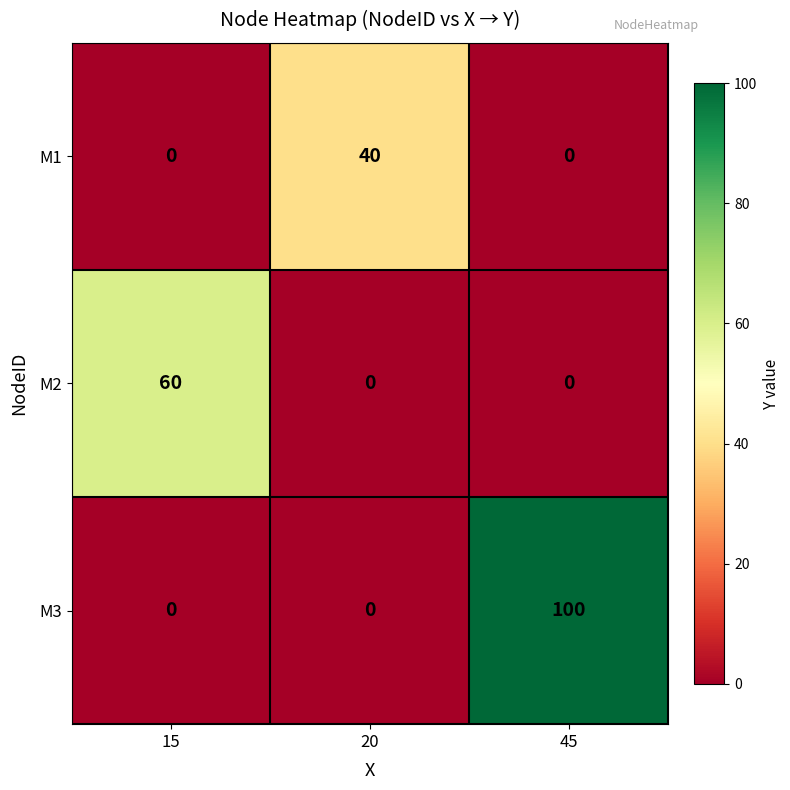

What is the difference between the M3 values at 15 and 45?

100